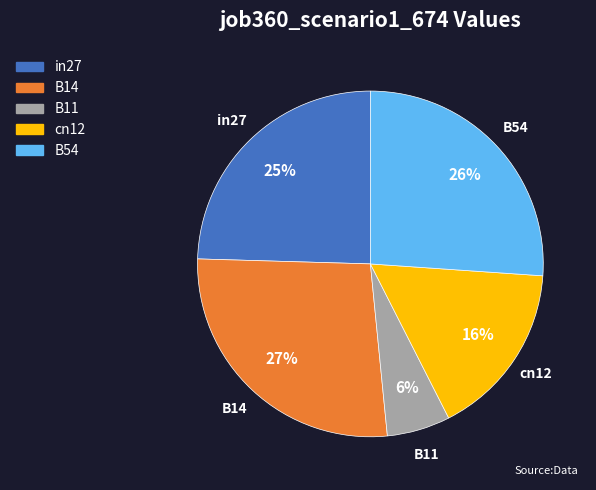

To the nearest percent, what percentage of the pie is in27?

25%